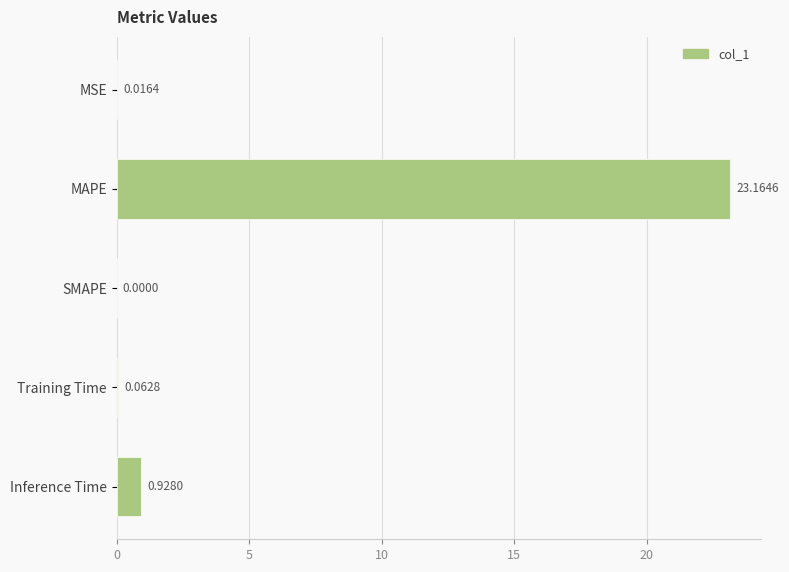

Where is the data nearest to the value 11?

Inference Time